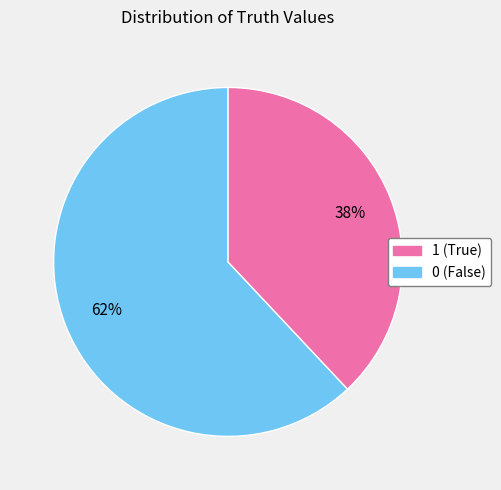

To the nearest percent, what is the average slice percentage?

50%